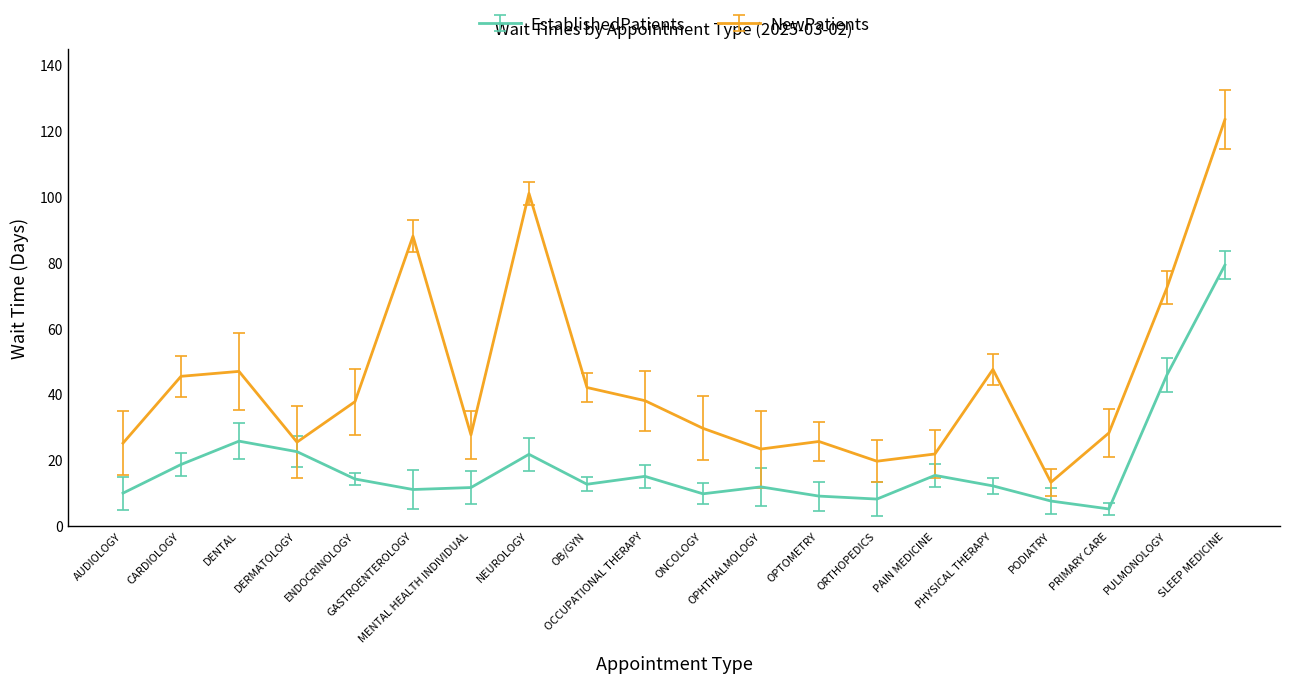

At which category is the sum across all series the highest?

SLEEP MEDICINE